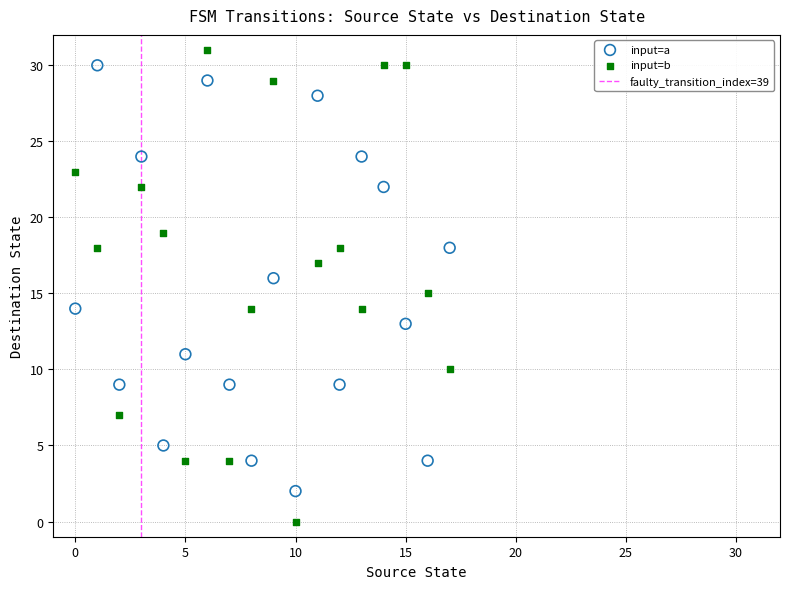

Which series has the largest Y range (max minus min)?

input=b